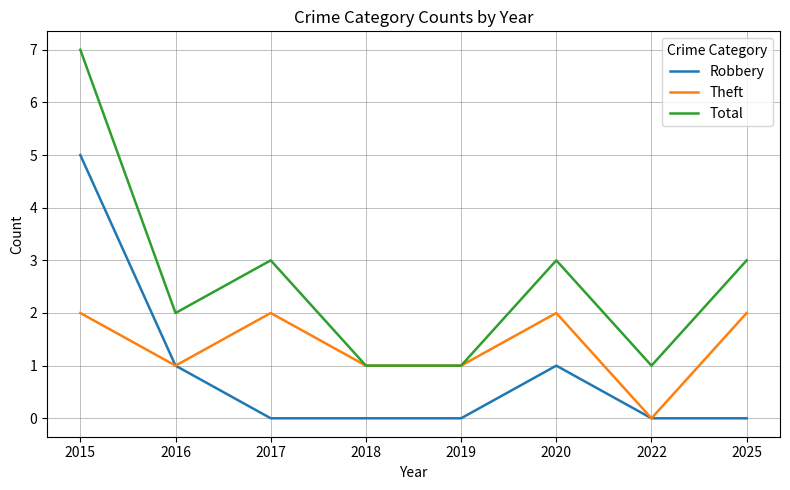

The value of Robbery at 2022 is 0. True or false?

True